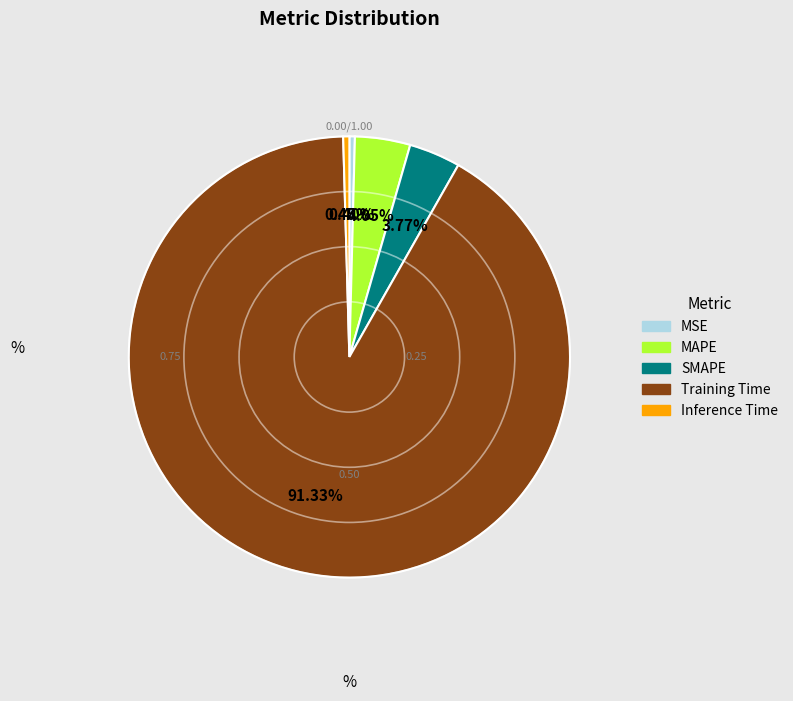

Does any single category account for the majority?

Yes